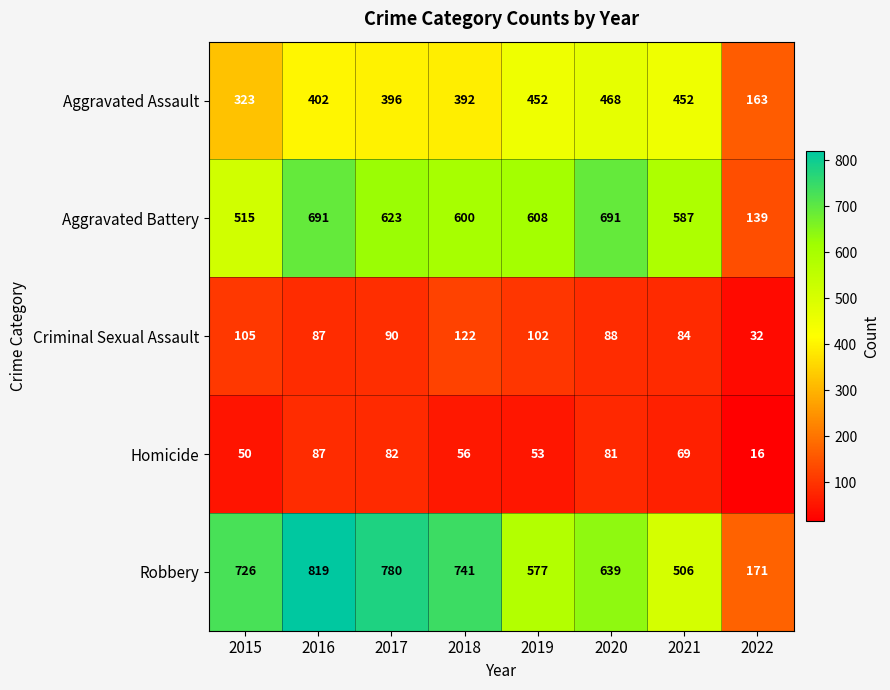

At how many categories does at least one series exceed 675?

5